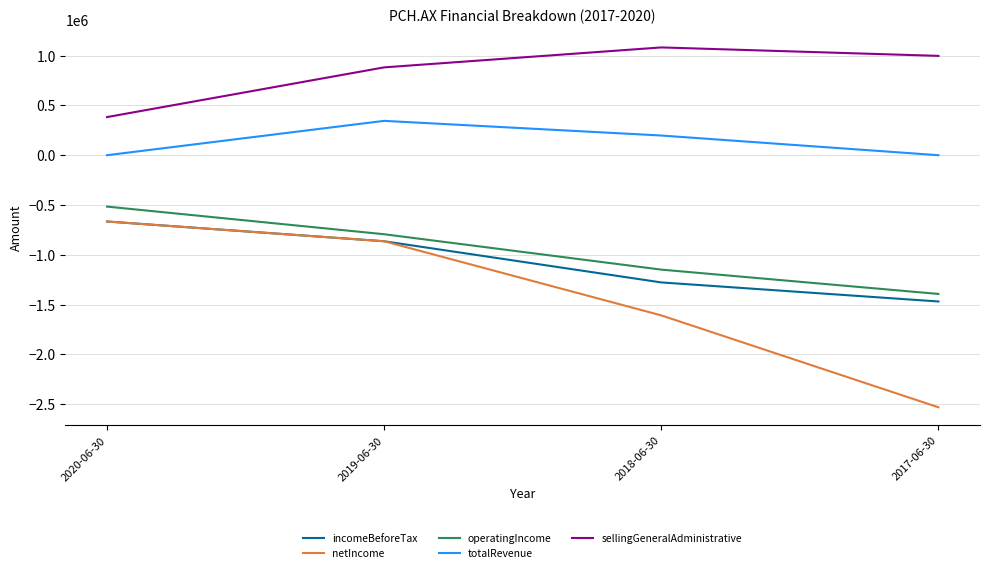

Is it true that operatingIncome equals -1245051 at 2019-06-30?

False